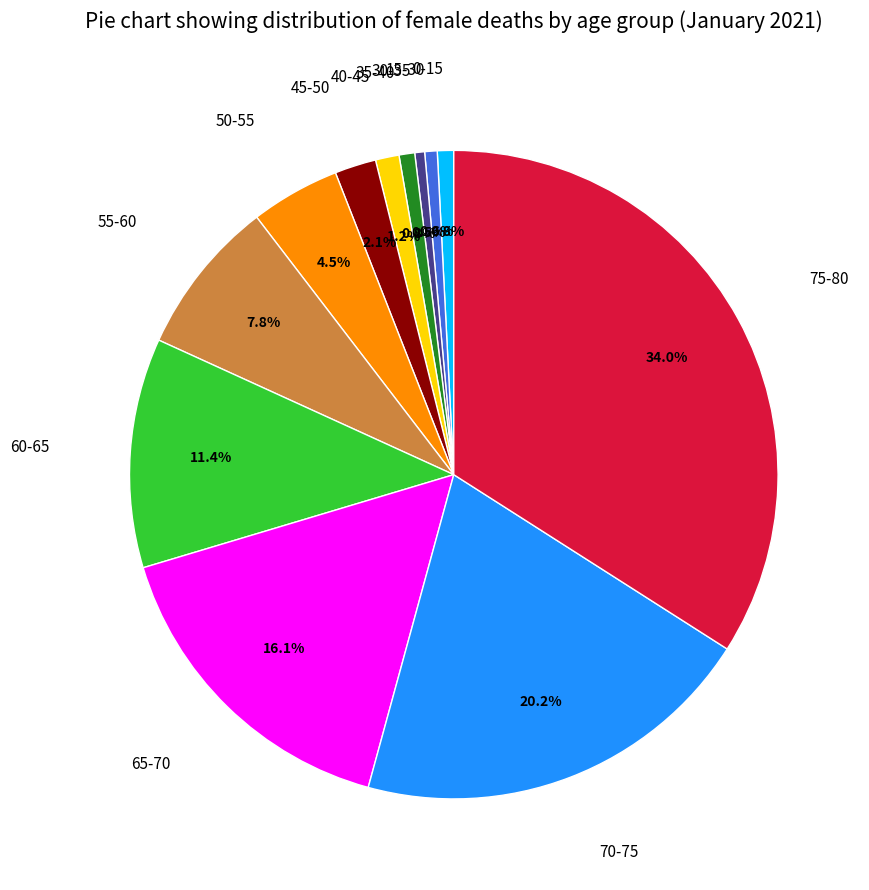

Is there a majority slice in this chart?

No